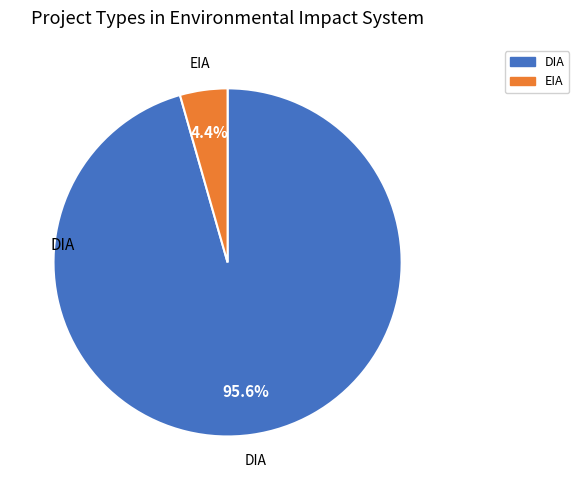

True or false: EIA accounts for 4% of the total.

True